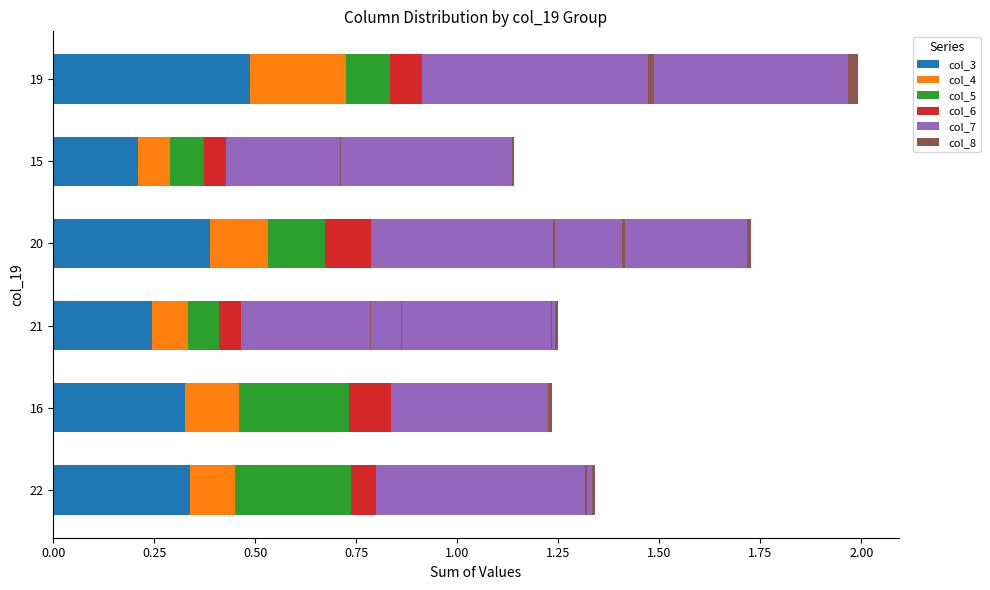

Which series changed the most between 0.75 and 1.50?

col_3